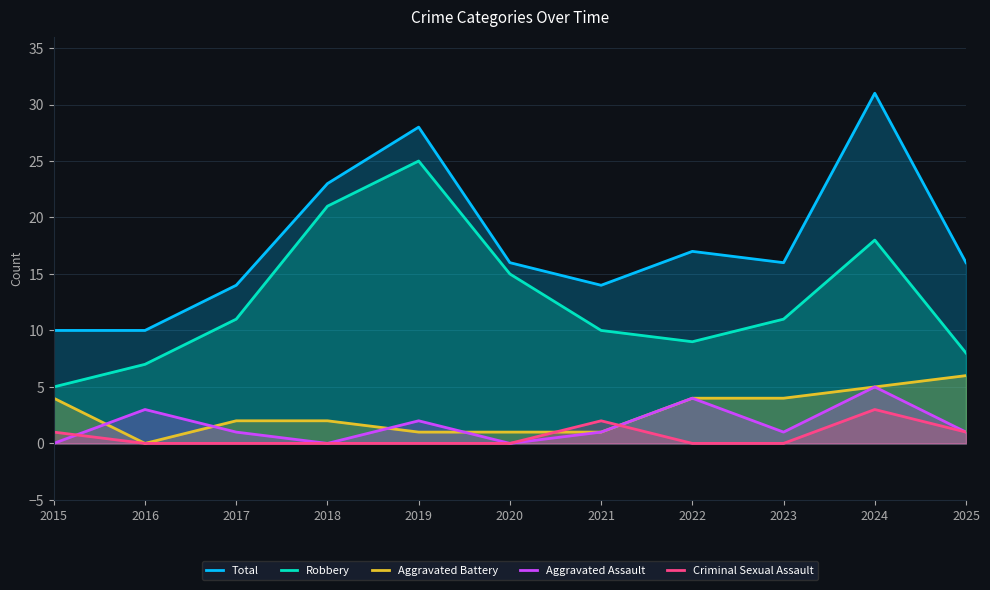

Is it true that Aggravated Battery equals 1 at 2020?

True